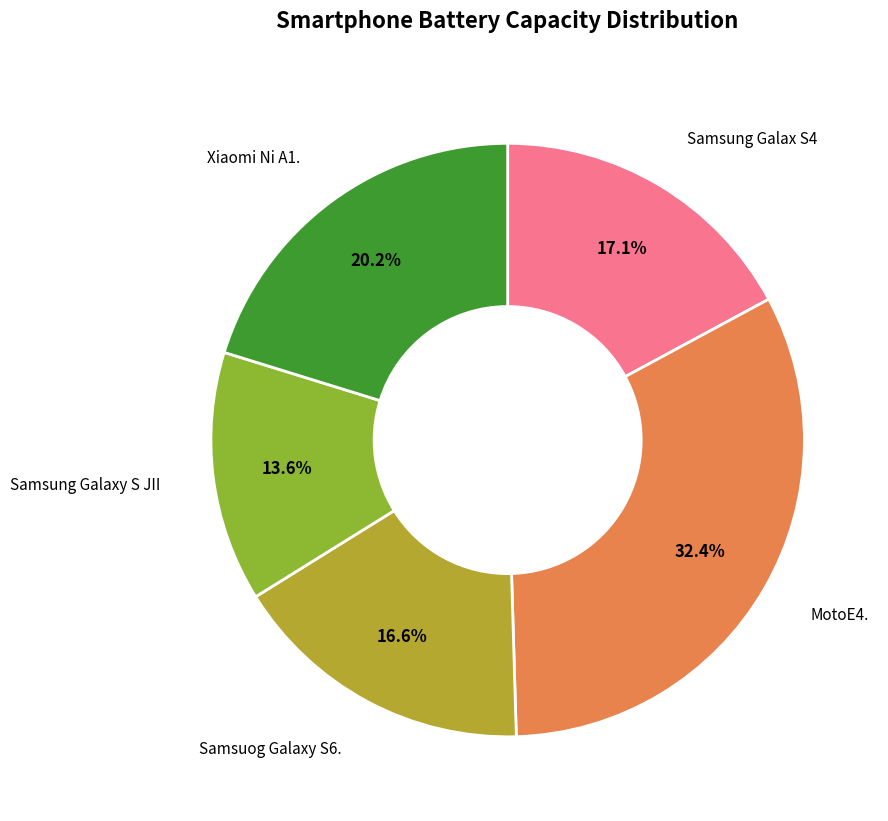

Is there a majority slice in this chart?

No